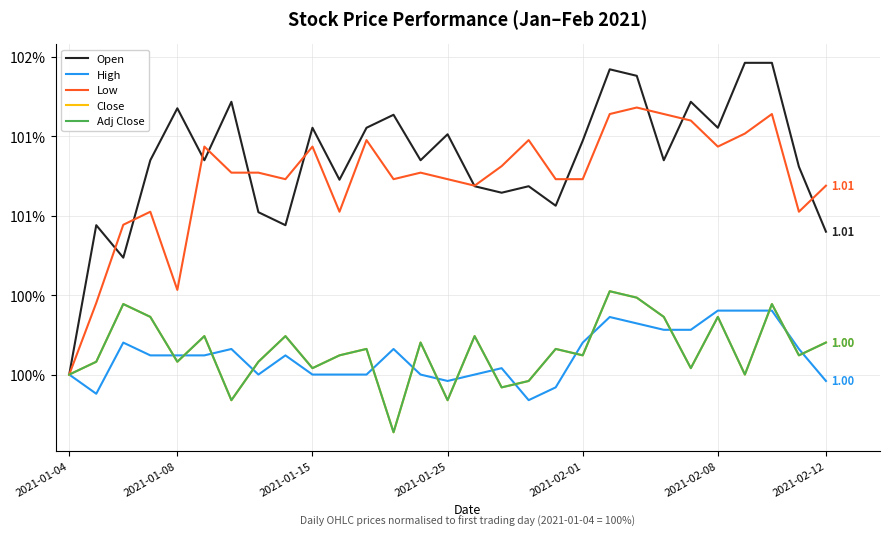

Is this an area chart (filled region under the line)?

No